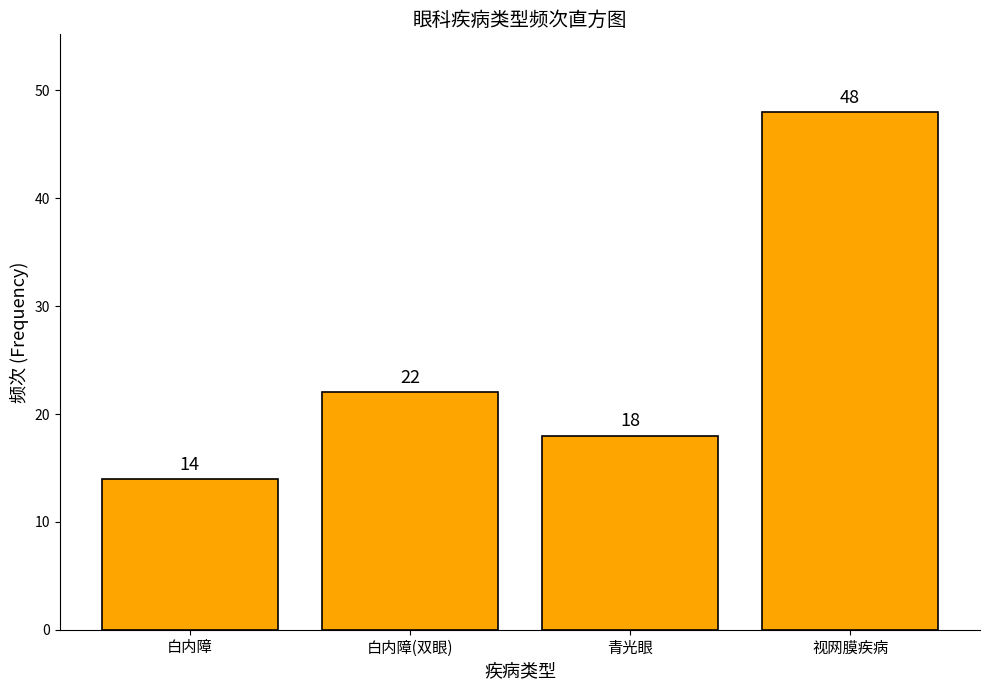

Reading right to left, transcribe all the data shown in this chart.

48	18	22	14